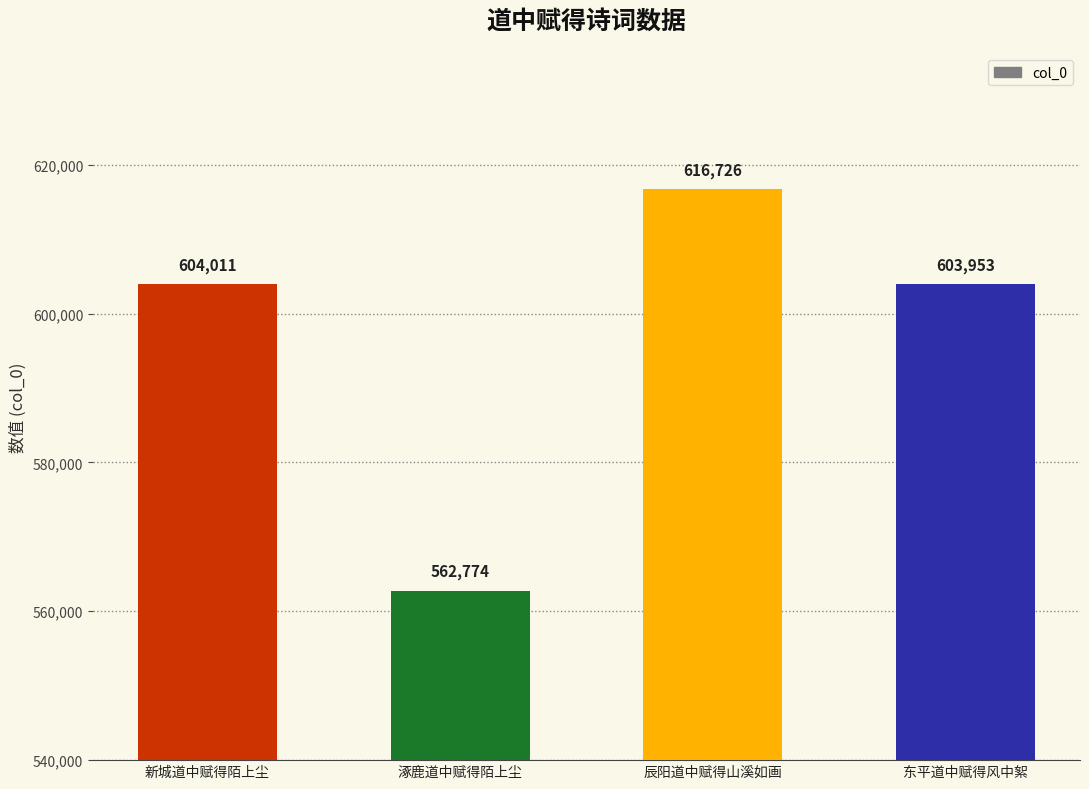

What position from the left is 东平道中赋得风中絮?

4